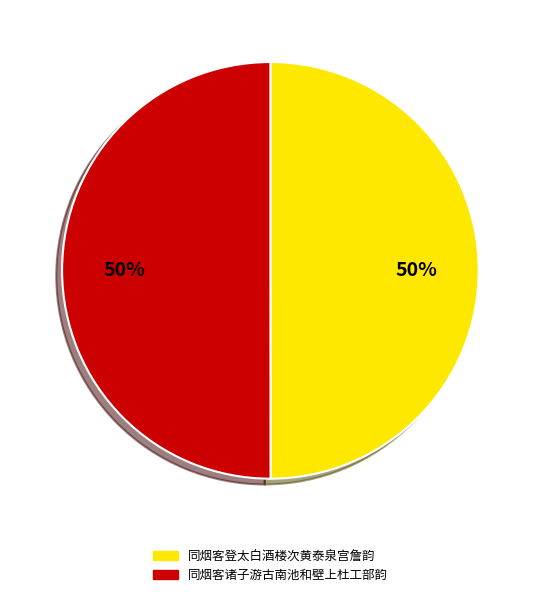

The 同烟客登太白酒楼次黄泰泉宫詹韵 slice represents 50% of the pie. True or false?

True